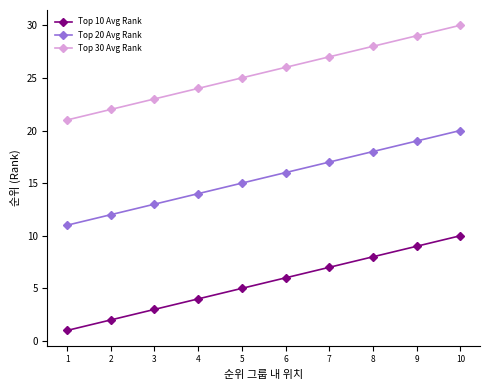

Does the chart have visible grid lines?

No